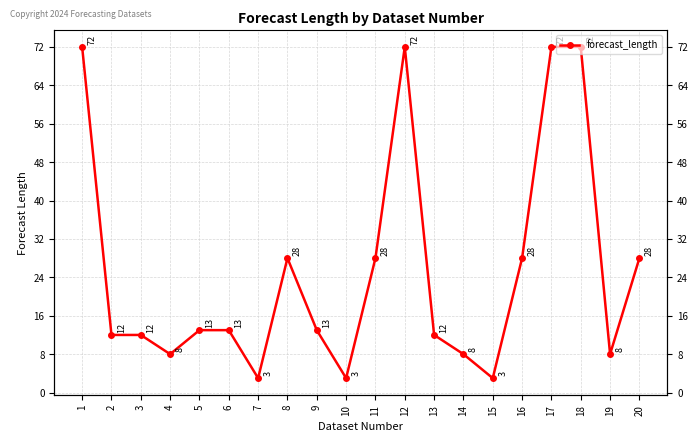

What is the difference between the maximum and minimum values?

69